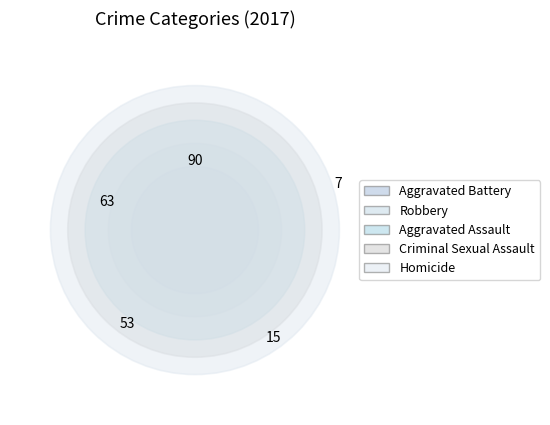

How much of the chart is everything except Aggravated Assault?

76.8%